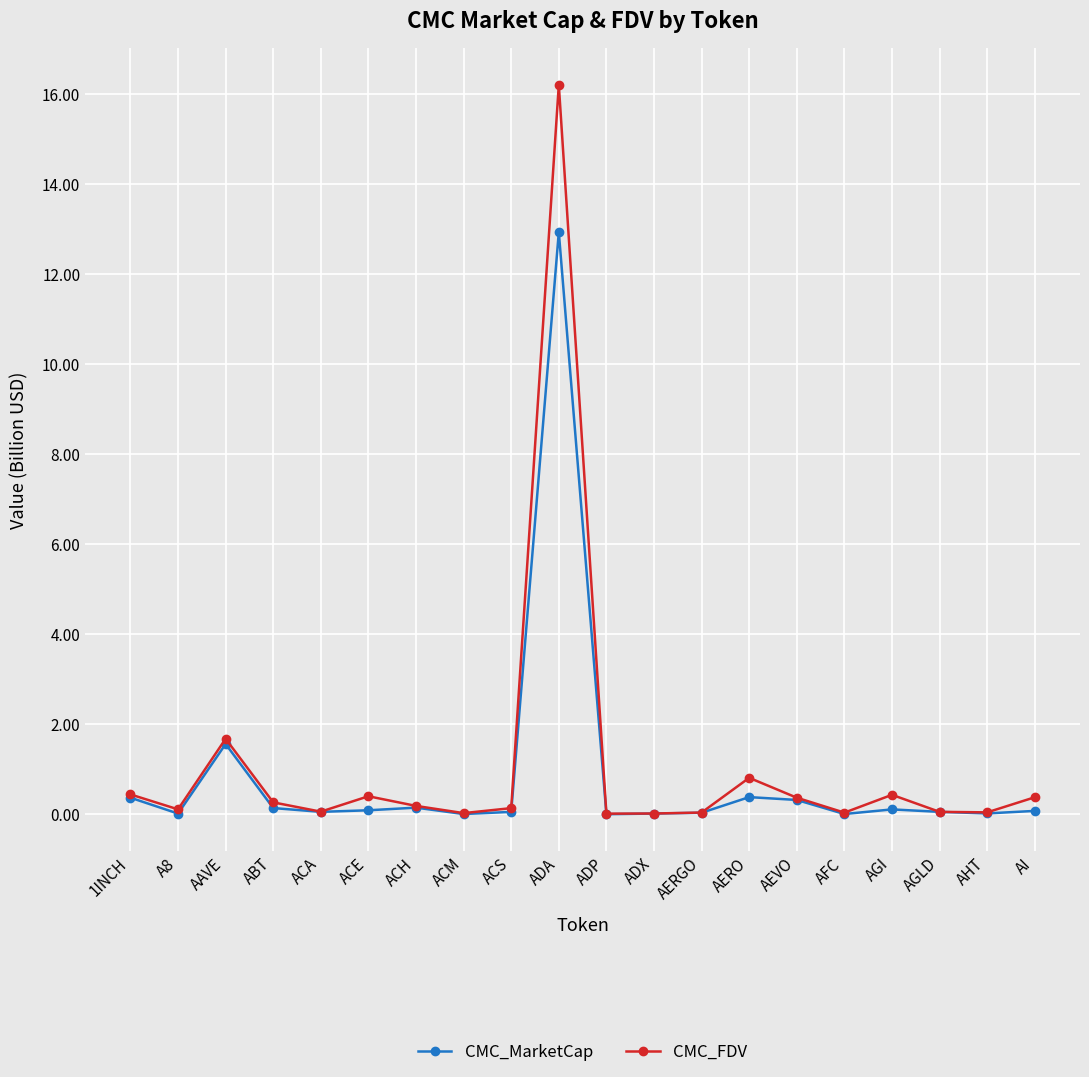

Which series has the largest total across all categories?

CMC_FDV